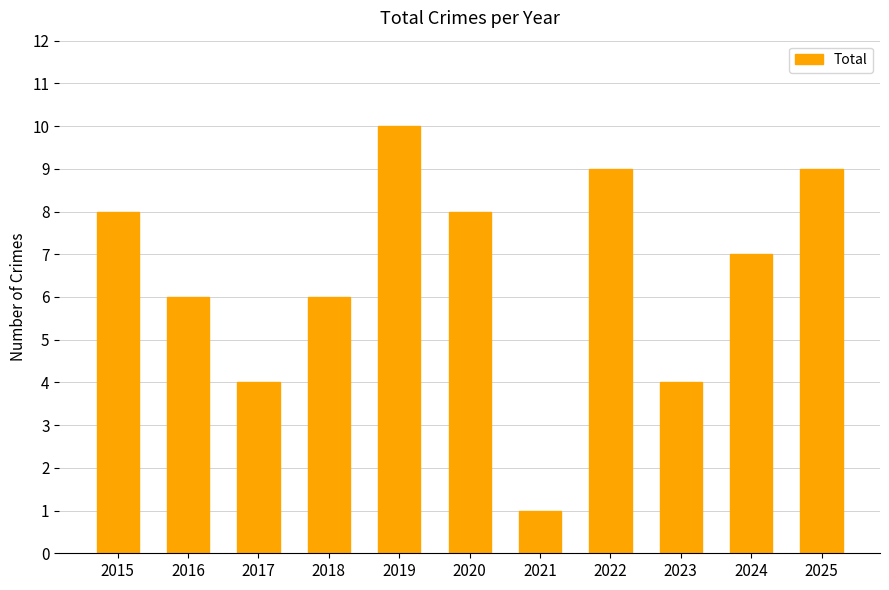

What value does the data have at 2019?

10